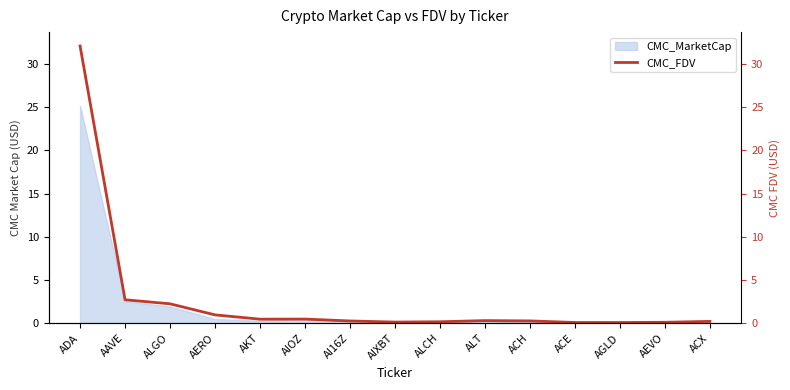

Reading right to left, list all the values displayed in this chart.

ACX=0.2	AEVO=0.1	AGLD=0.1	ACE=0.1	ACH=0.3	ALT=0.3	ALCH=0.2	AIXBT=0.1	AI16Z=0.3	AIOZ=0.5	AKT=0.5	AERO=1.0	ALGO=2.2	AAVE=2.7	ADA=32.1